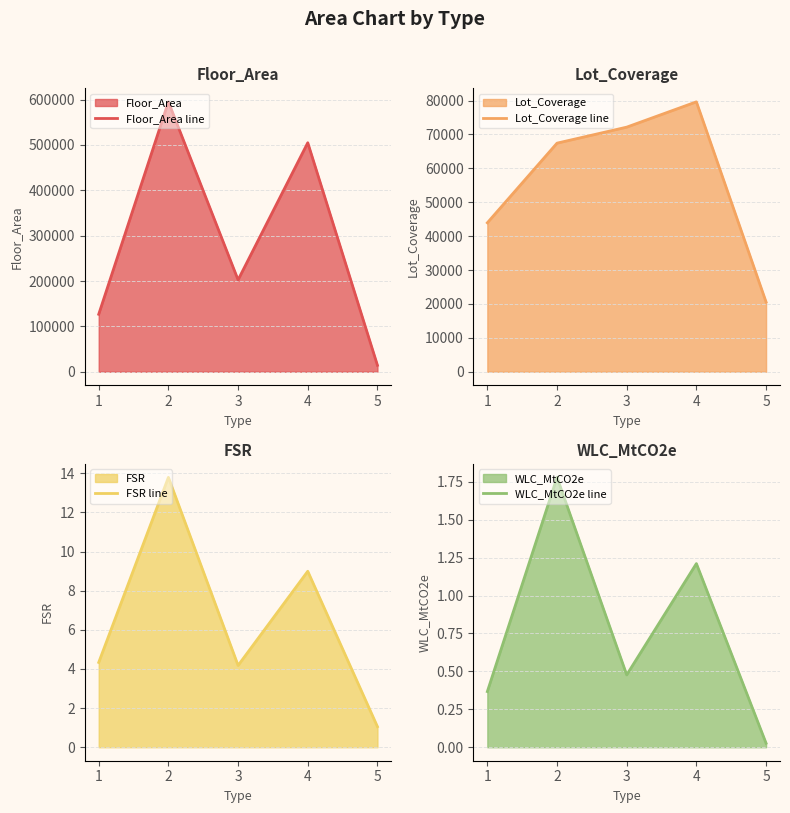

Is it true that FSR line equals 13.8 at 2?

True